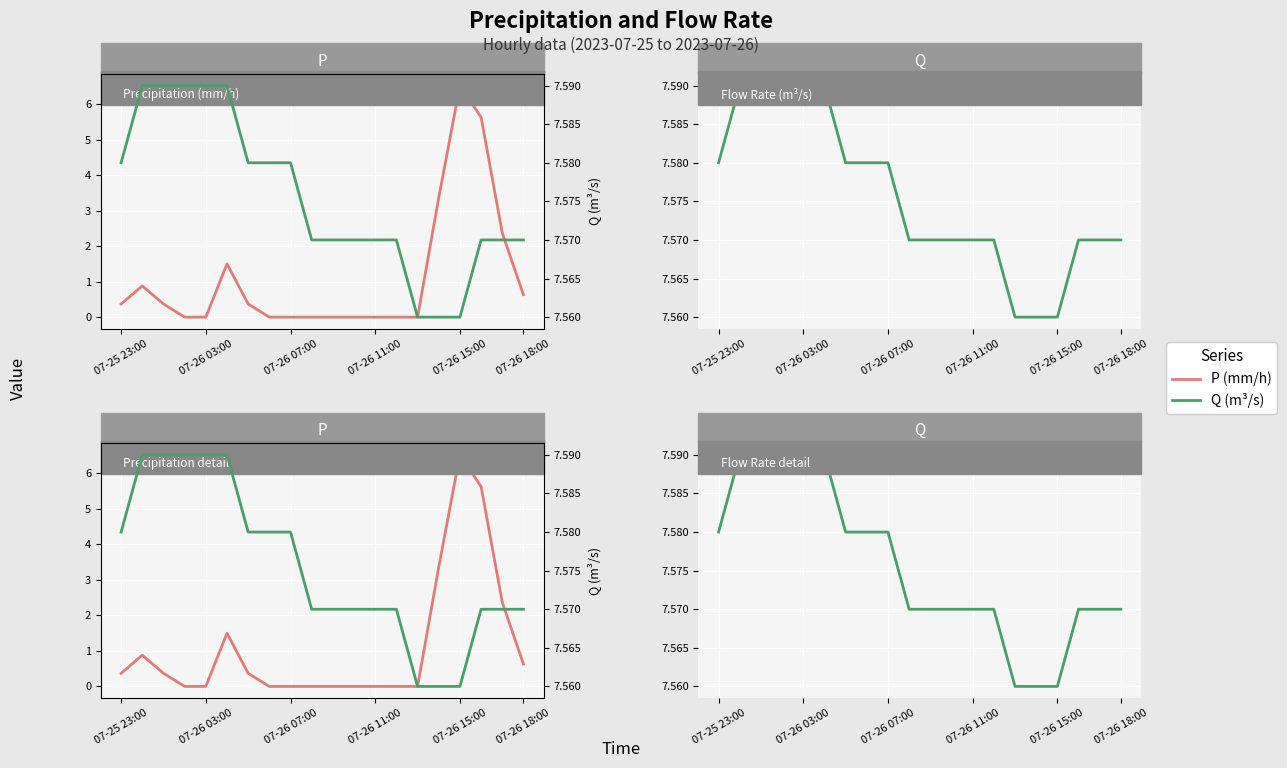

The value of Q at 07-25 23:00 is 7.6. True or false?

True